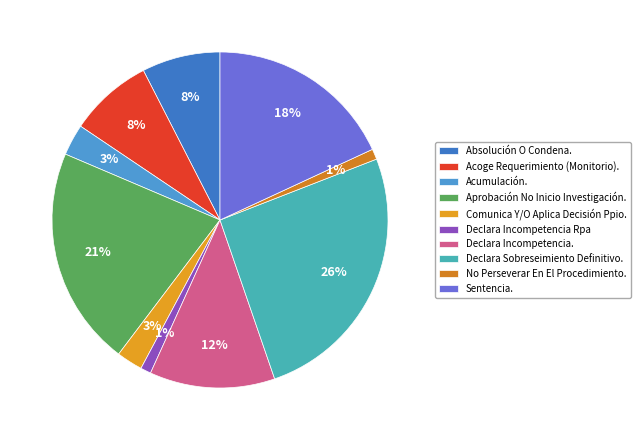

Count the number of slices in the pie.

10